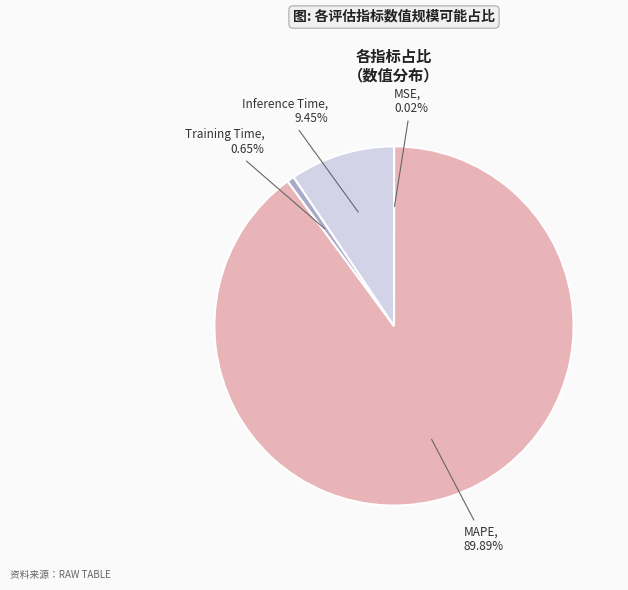

Is there any slice that represents more than half of the pie?

Yes